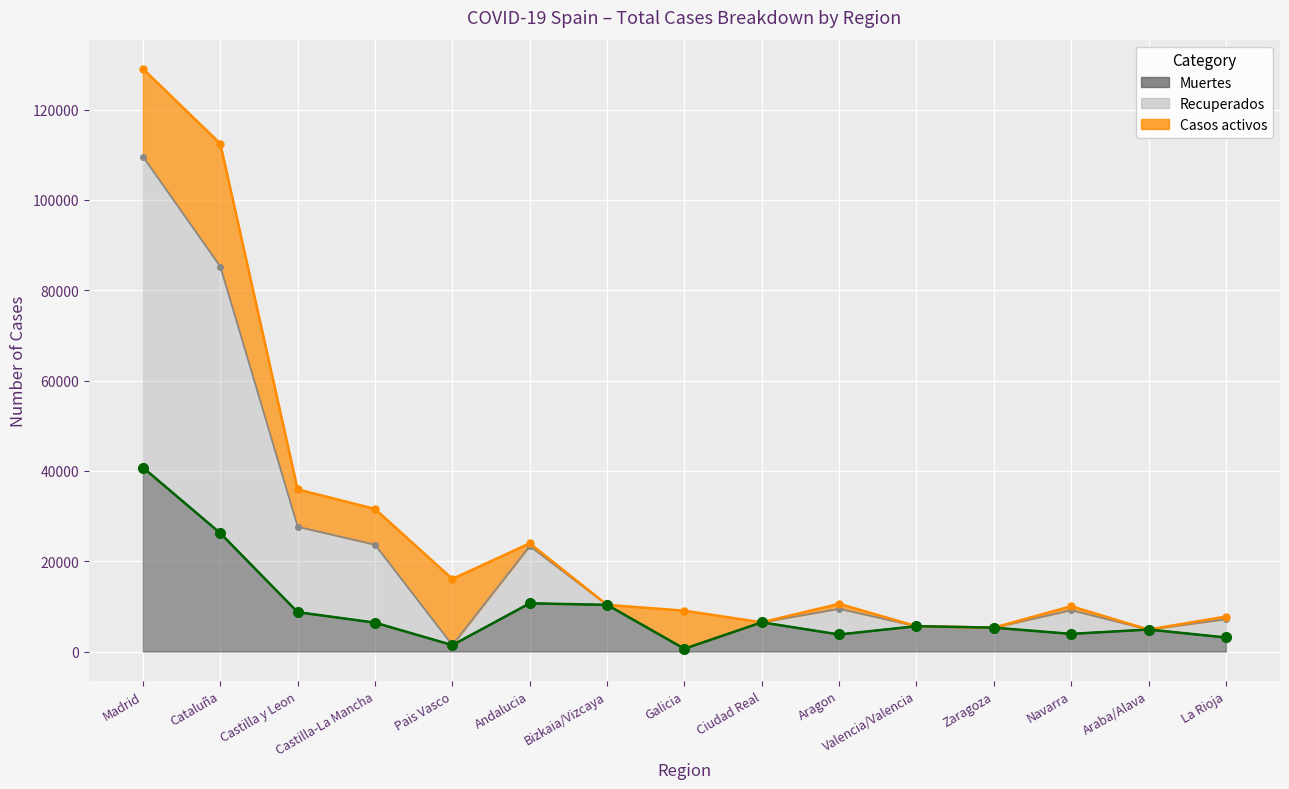

What is the minimum value shown in the chart?

604